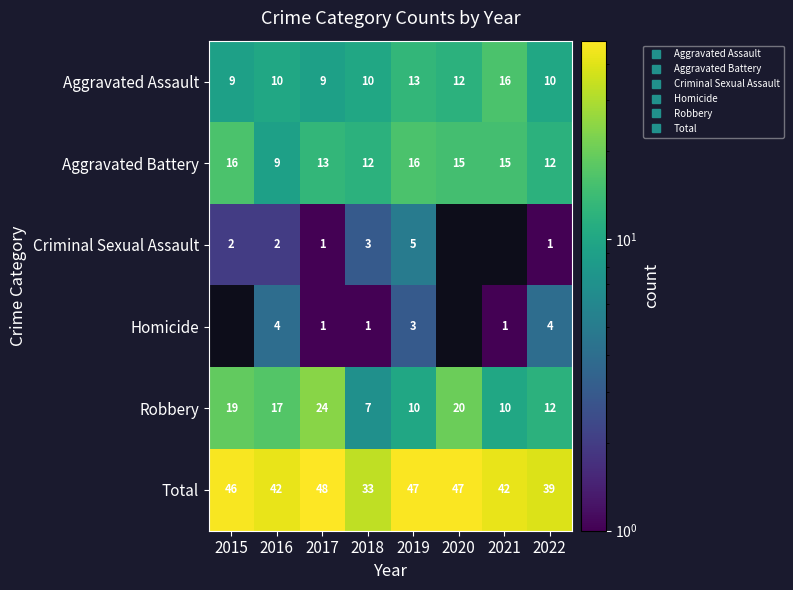

At which label is Criminal Sexual Assault closest to 3?

2018